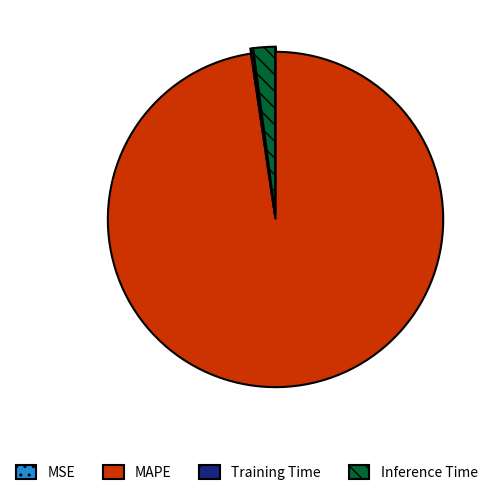

Which category has the biggest portion of the pie?

MAPE